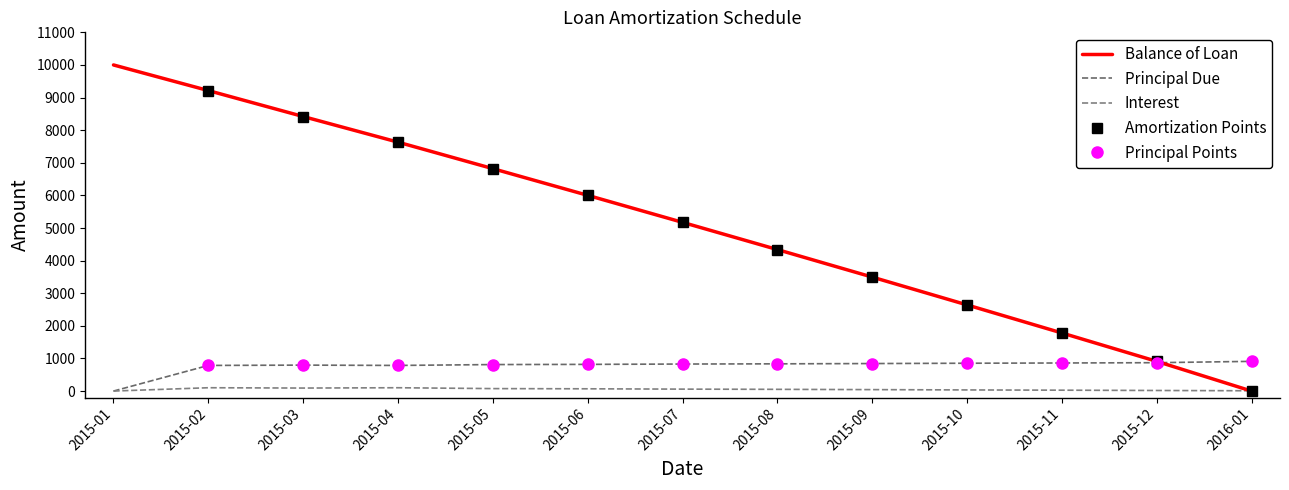

What is the value of the Balance of Loan point at the 5th from the left?

6820.3